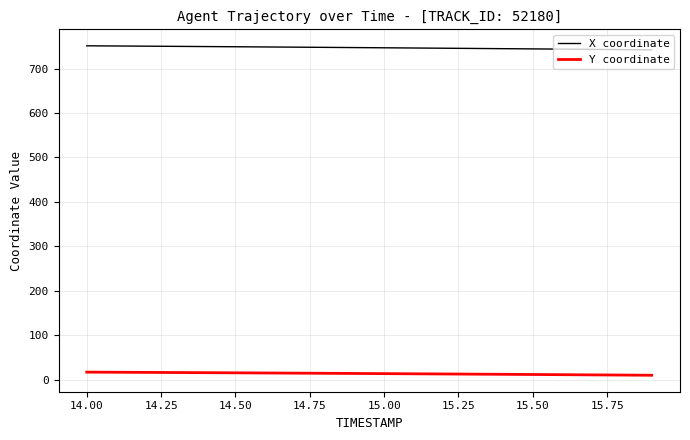

What is the highest value of the Y coordinate series?

17.3